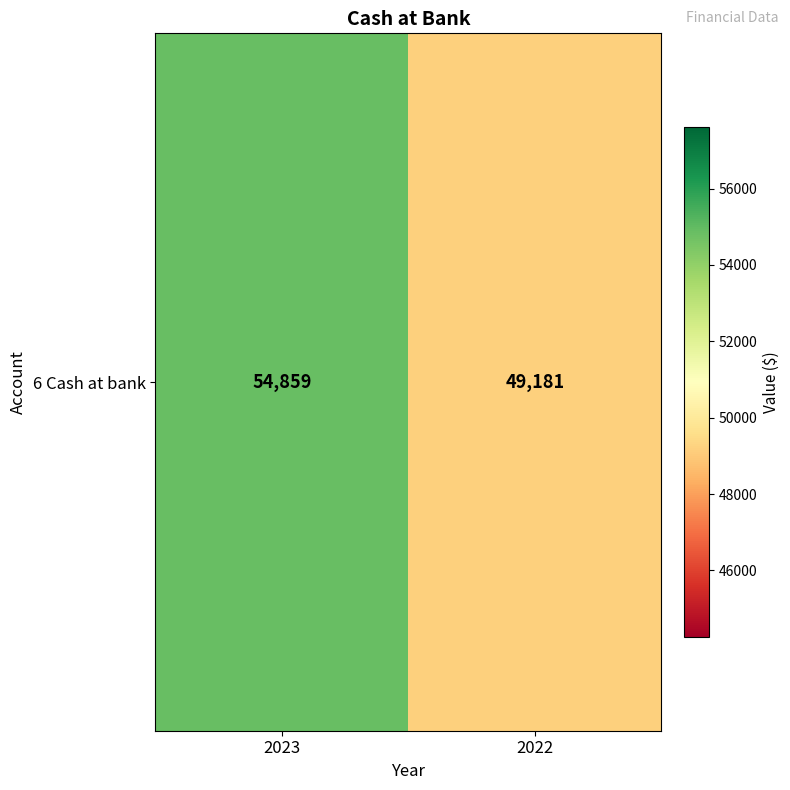

Between 2022 and 2023, which is larger?

2023